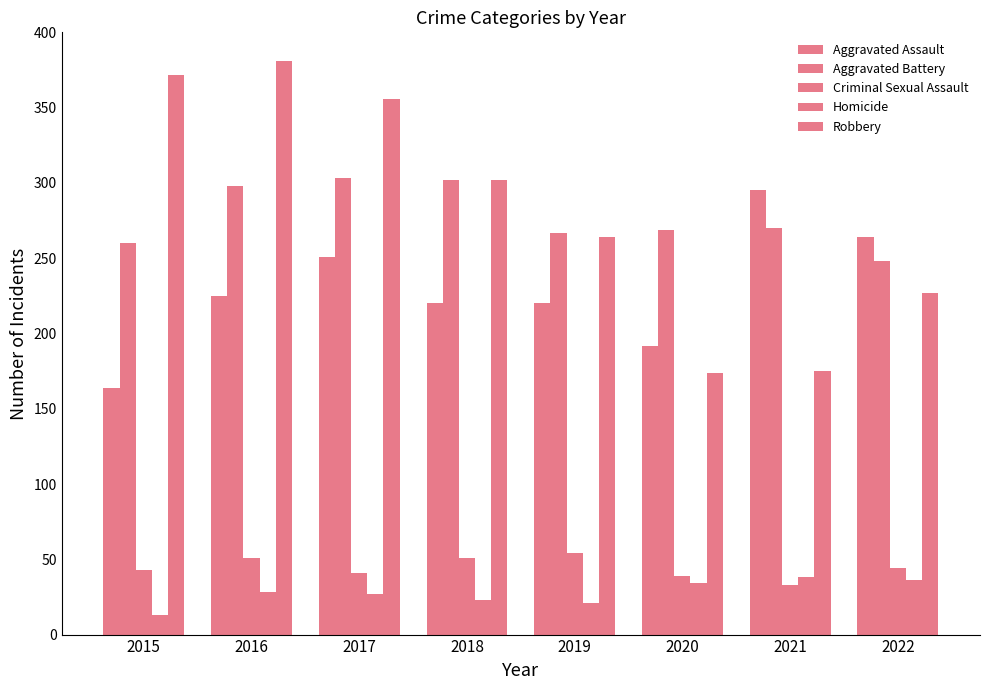

What is the maximum value shown in the chart?

381